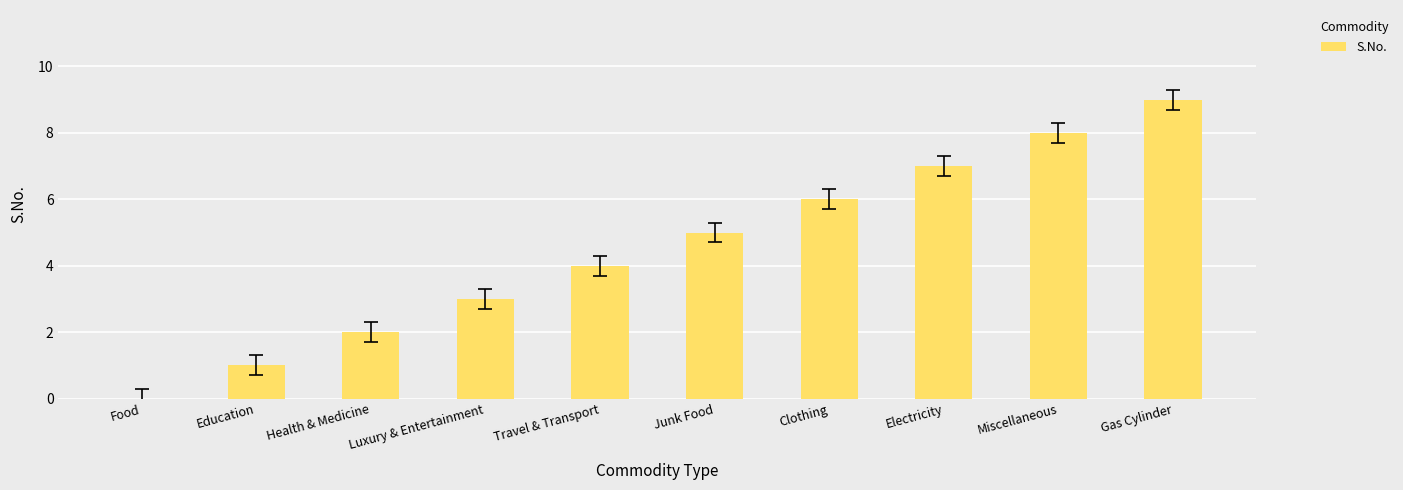

What is the change in value from Food to Junk Food?

+5